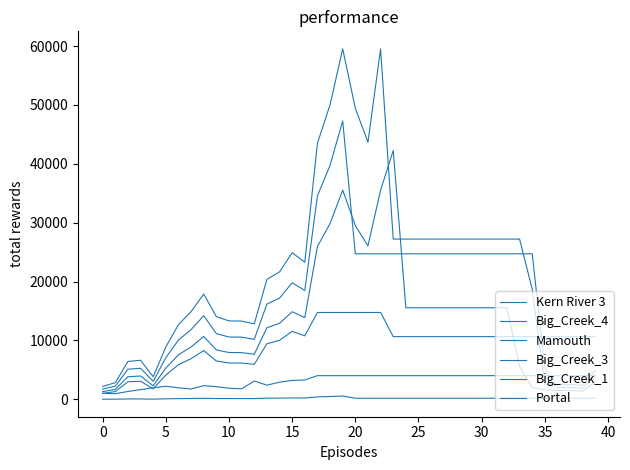

What is the label of the 20th point from the left?

19